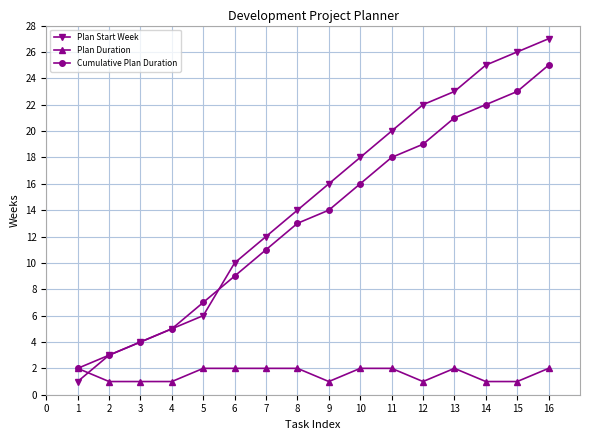

Which series has the widest spread of values?

Plan Start Week